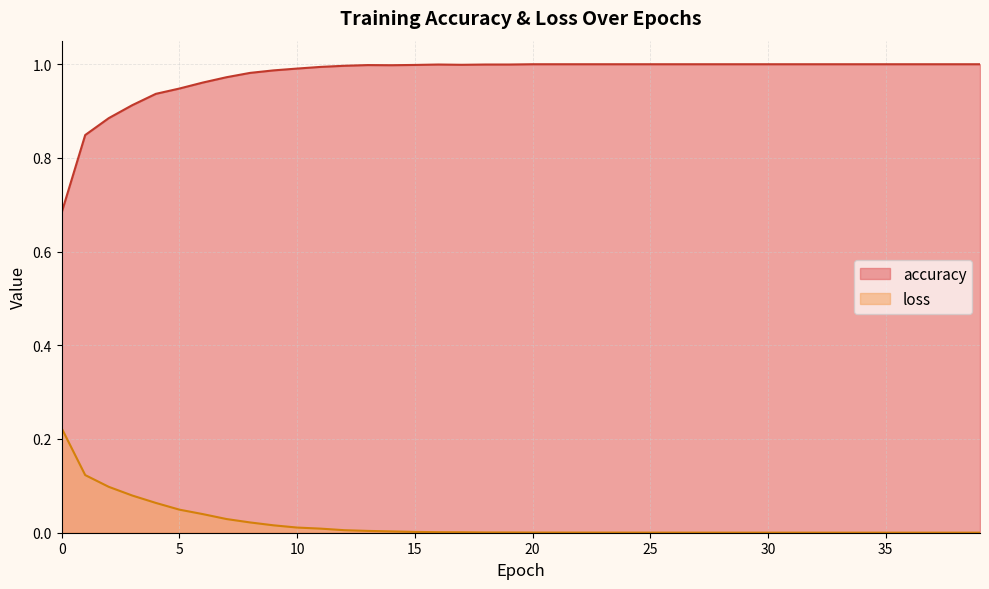

Reading right to left, what are all the values shown in this chart?

accuracy: 1.0	1.0	1.0	1.0	1.0	1.0	1.0	1.0	1.0	1.0	1.0	1.0	1.0	1.0	1.0	1.0	1.0	1.0	1.0	1.0	1.0	1.0	1.0	1.0	1.0	1.0	1.0	1.0	1.0	1.0	1.0	1.0	1.0	1.0	0.9	0.9	0.9	0.9	0.8	0.7
loss: 0.0	0.0	0.0	0.0	0.0	0.0	0.0	0.0	0.0	0.0	0.0	0.0	0.0	0.0	0.0	0.0	0.0	0.0	0.0	0.0	0.0	0.0	0.0	0.0	0.0	0.0	0.0	0.0	0.0	0.0	0.0	0.0	0.0	0.0	0.0	0.1	0.1	0.1	0.1	0.2